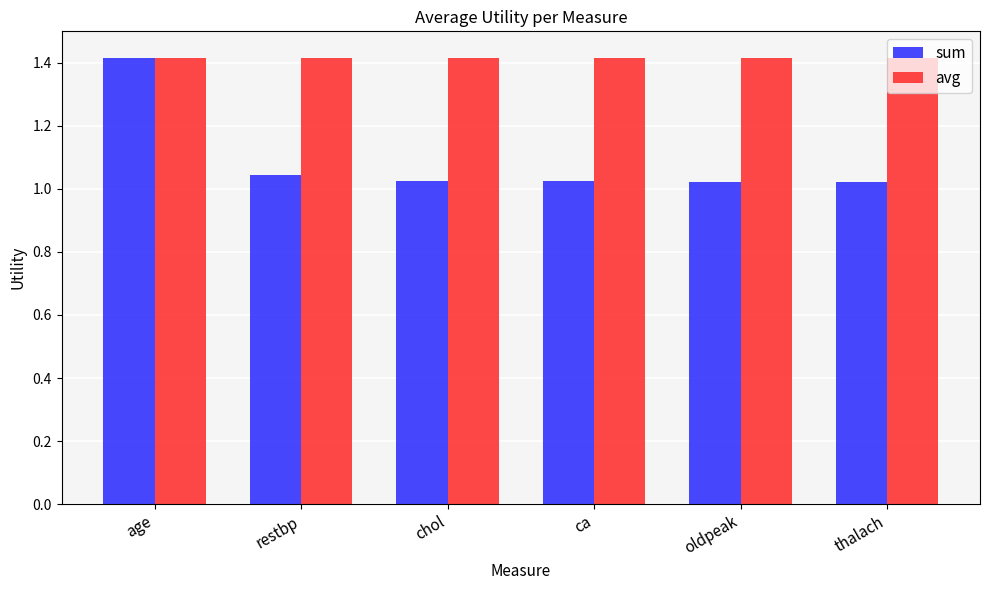

Which series has the largest range (max minus min)?

sum